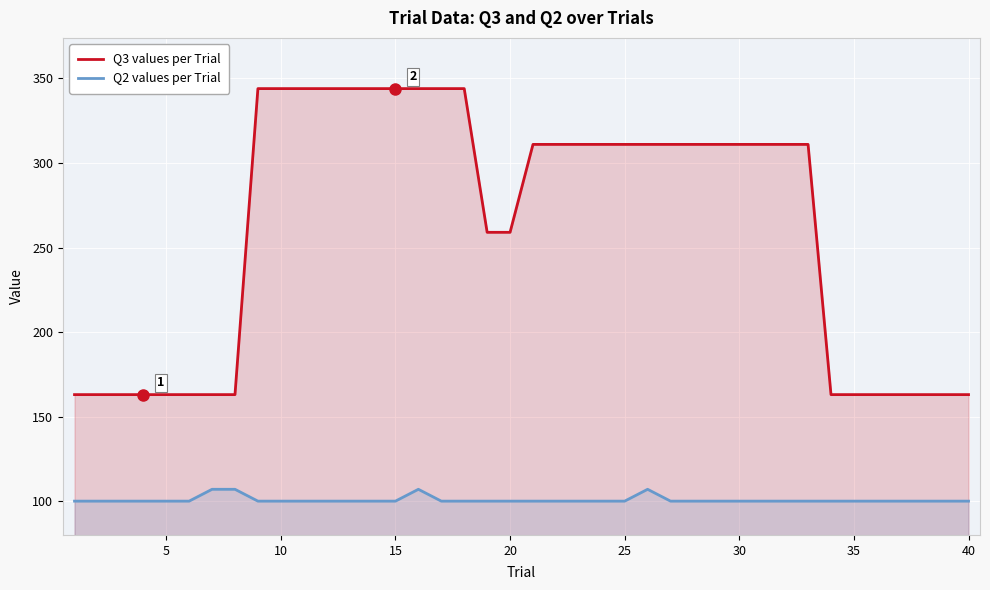

The value of Q3 values per Trial at 15 is 94. True or false?

False